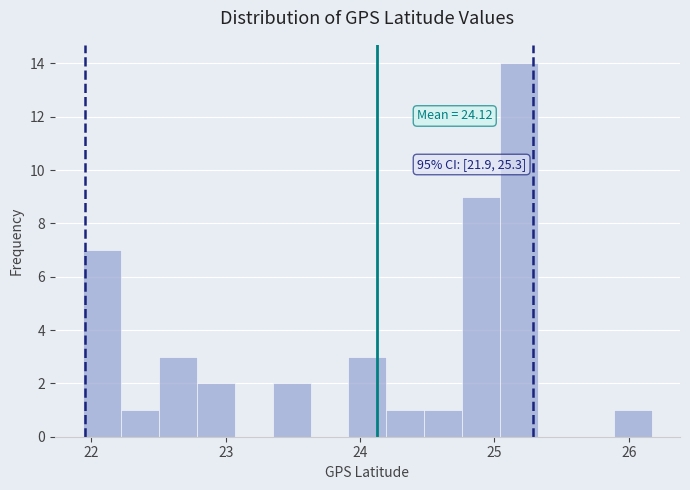

Around what value on the x-axis is the tallest bar? Give the approximate position of its centre, as read against the axis.

25.2